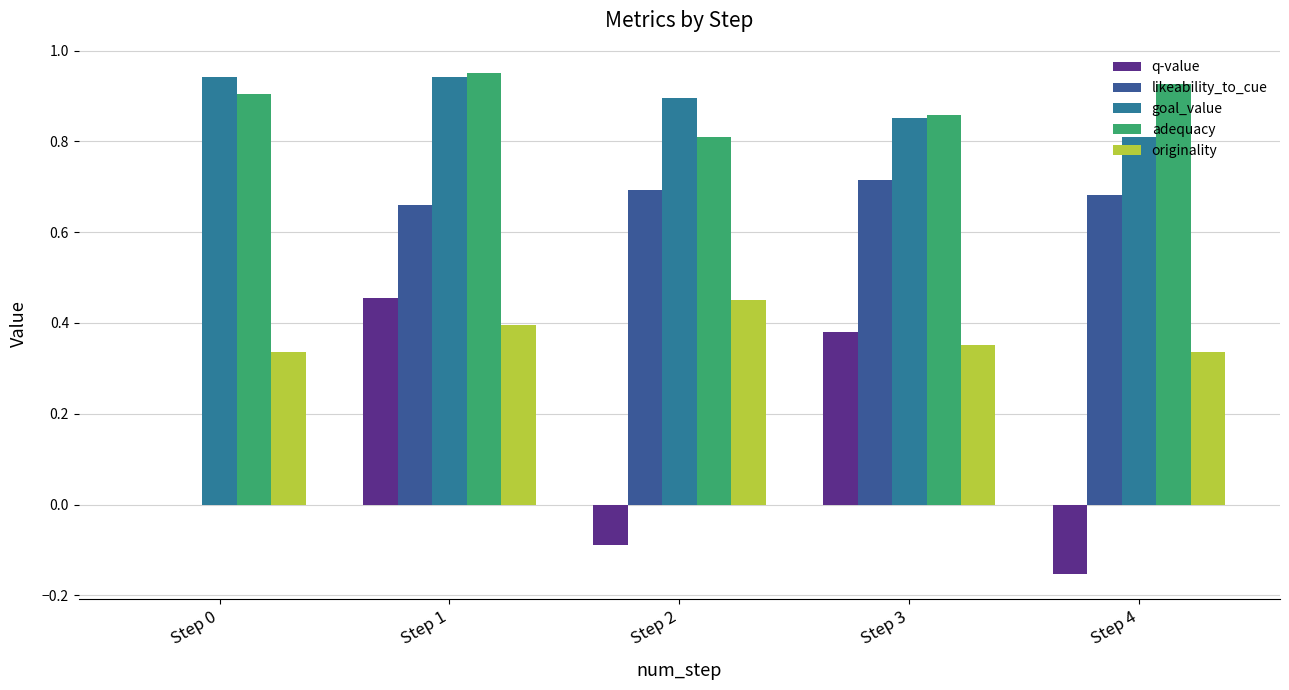

Which series changed the most between Step 3 and Step 4?

q-value